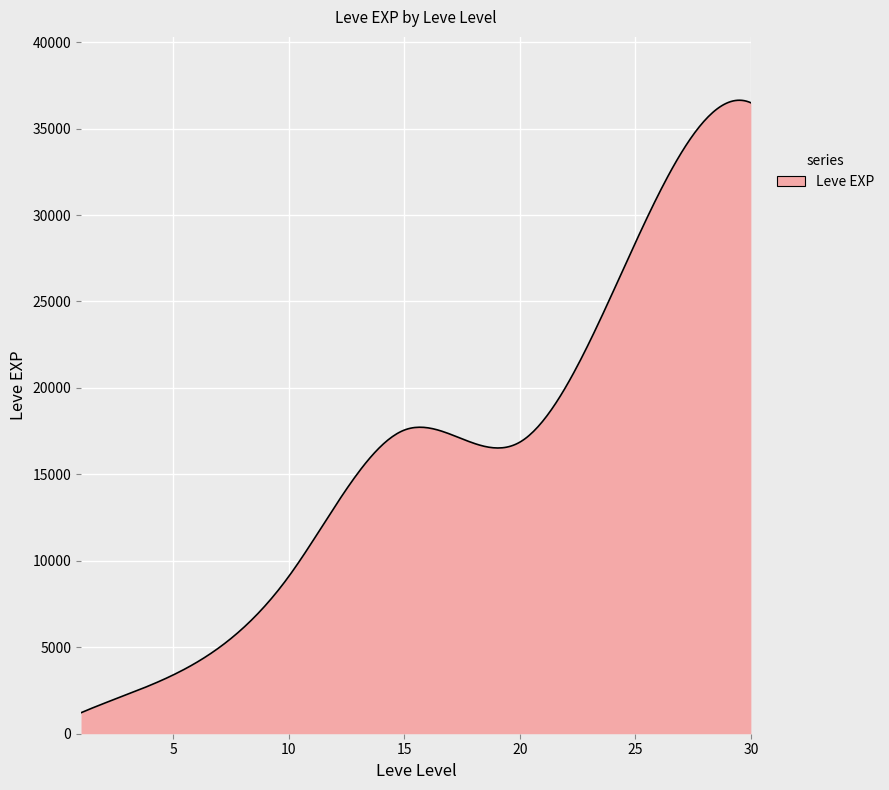

What is the difference between the maximum and minimum values?

35426.2